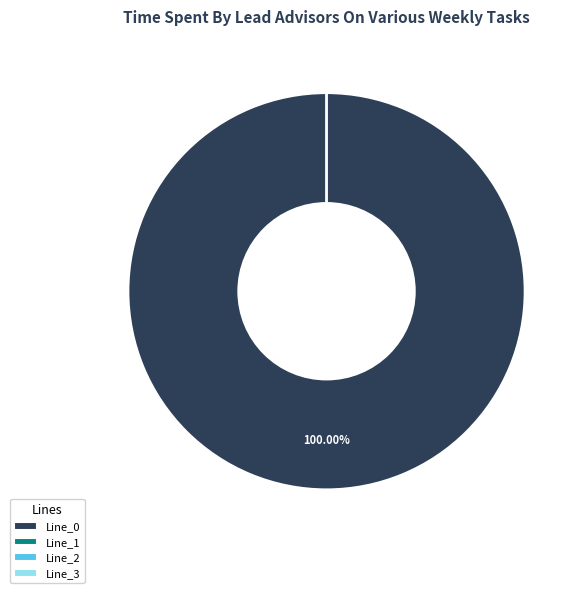

How many segments does this pie chart have?

4